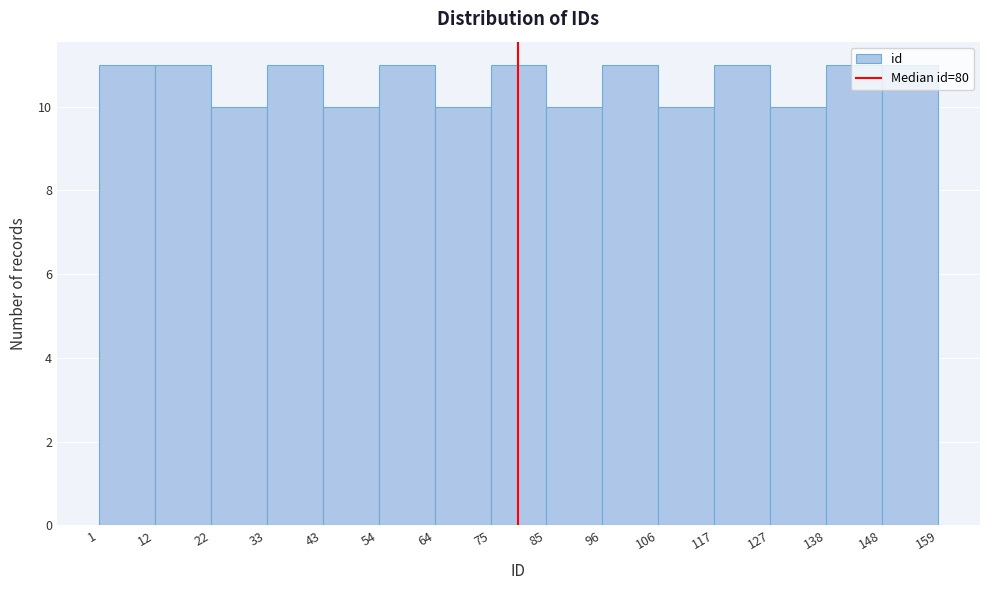

Reading left to right, list every bar in this chart as the range it spans on the x-axis followed by its height. The values are not printed on the chart, so give them approximately, as read against the axis.

1 to 12: 11
12 to 22: 11
22 to 33: 10
33 to 43: 11
43 to 54: 10
54 to 64: 11
64 to 75: 10
75 to 85: 11
85 to 96: 10
96 to 106: 11
106 to 117: 10
117 to 127: 11
127 to 138: 10
138 to 148: 11
148 to 159: 11